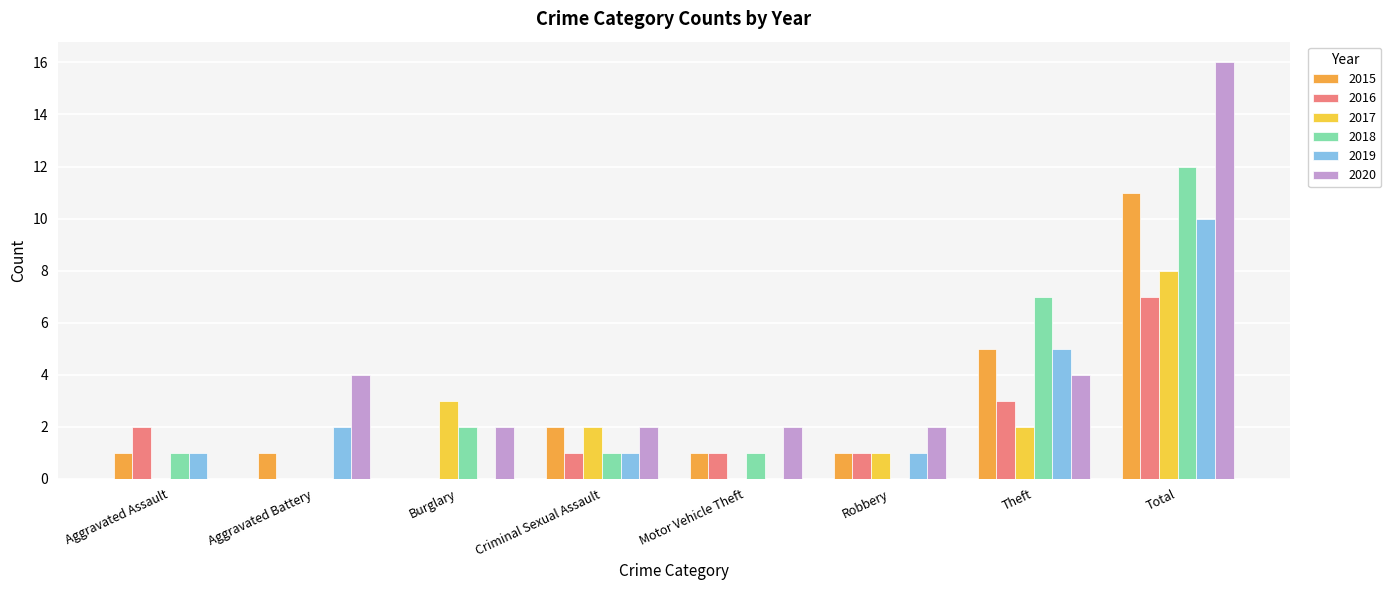

Reading left to right, what are all the values shown in this chart?

2015: Aggravated Assault=1	Aggravated Battery=1	Burglary=0	Criminal Sexual Assault=2	Motor Vehicle Theft=1	Robbery=1	Theft=5	Total=11
2016: Aggravated Assault=2	Aggravated Battery=0	Burglary=0	Criminal Sexual Assault=1	Motor Vehicle Theft=1	Robbery=1	Theft=3	Total=7
2017: Aggravated Assault=0	Aggravated Battery=0	Burglary=3	Criminal Sexual Assault=2	Motor Vehicle Theft=0	Robbery=1	Theft=2	Total=8
2018: Aggravated Assault=1	Aggravated Battery=0	Burglary=2	Criminal Sexual Assault=1	Motor Vehicle Theft=1	Robbery=0	Theft=7	Total=12
2019: Aggravated Assault=1	Aggravated Battery=2	Burglary=0	Criminal Sexual Assault=1	Motor Vehicle Theft=0	Robbery=1	Theft=5	Total=10
2020: Aggravated Assault=0	Aggravated Battery=4	Burglary=2	Criminal Sexual Assault=2	Motor Vehicle Theft=2	Robbery=2	Theft=4	Total=16